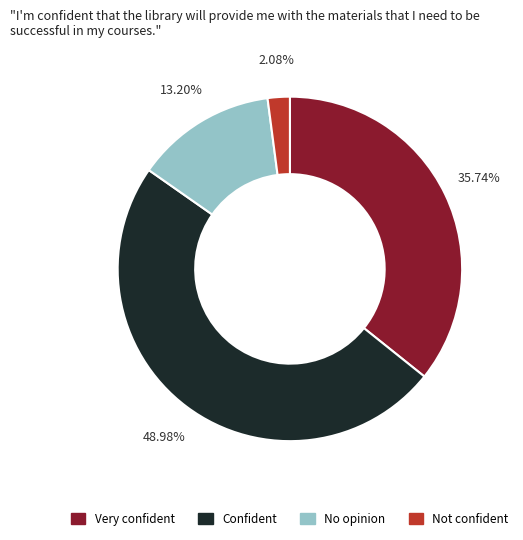

How many segments does this pie chart have?

4